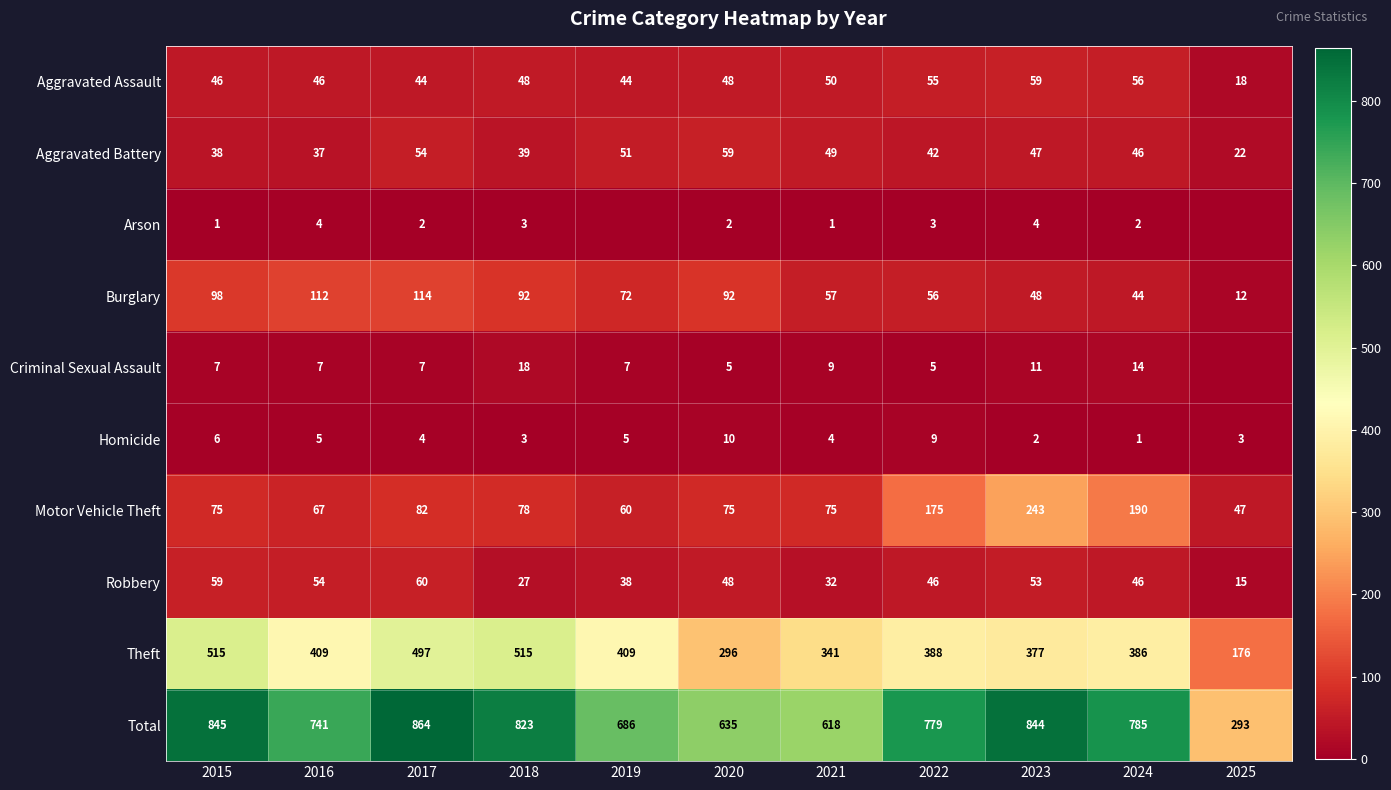

What is the sum of the Arson values at 2022 and 2015?

4